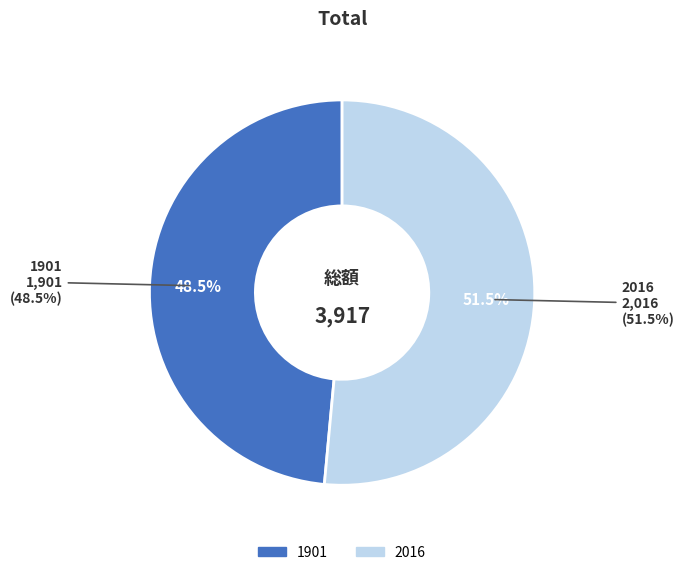

To the nearest percent, what is the average slice percentage?

50%